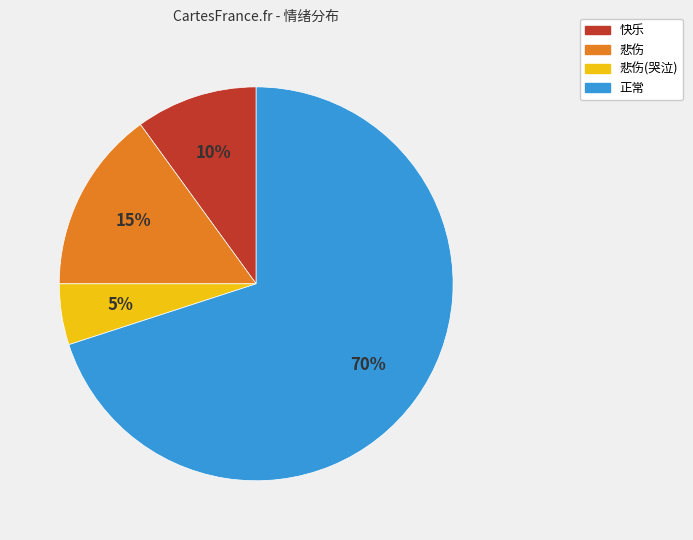

Approximately how many times larger is the value at 悲伤(哭泣) compared to 悲伤?

0.3